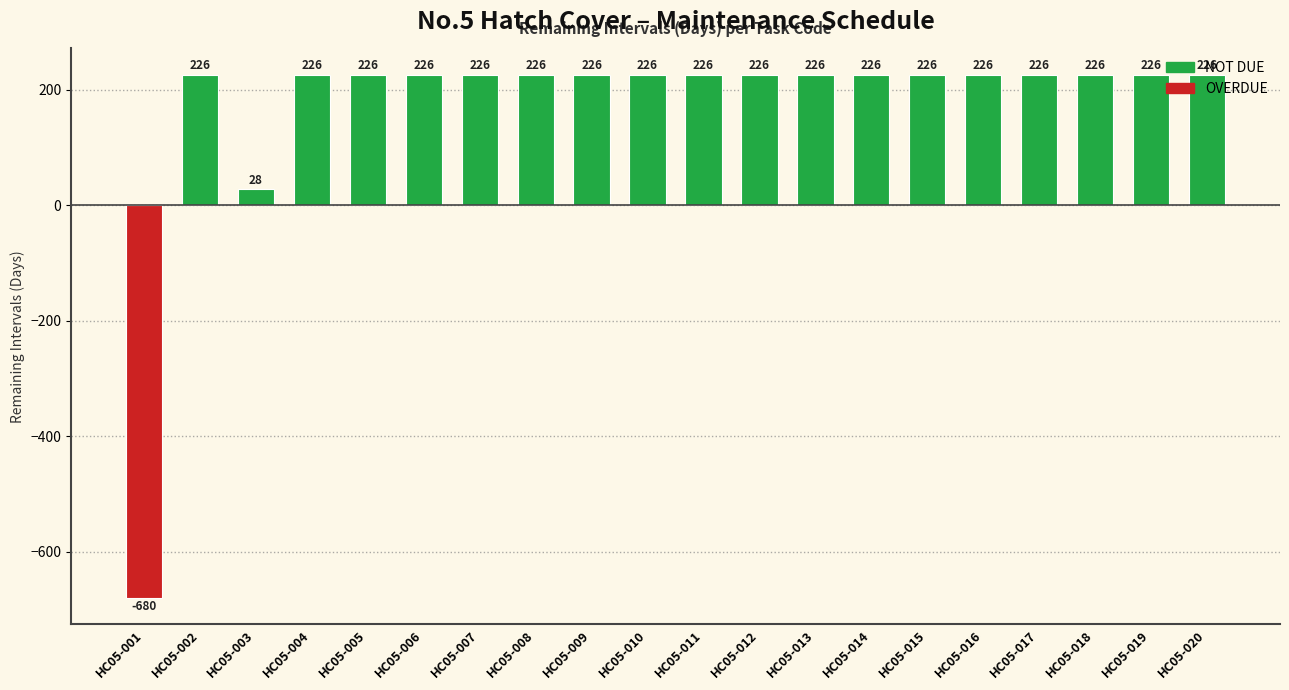

Reading left to right, transcribe all the data shown in this chart.

-680	226	28	226	226	226	226	226	226	226	226	226	226	226	226	226	226	226	226	226